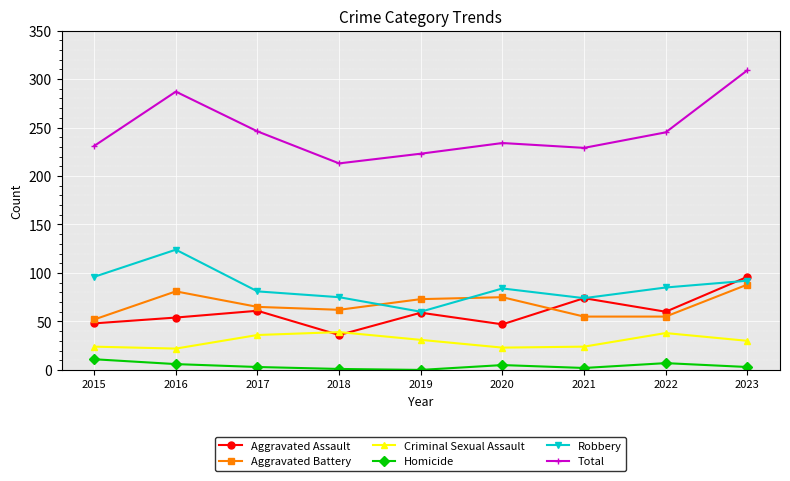

Which series has the largest total across all categories?

Total